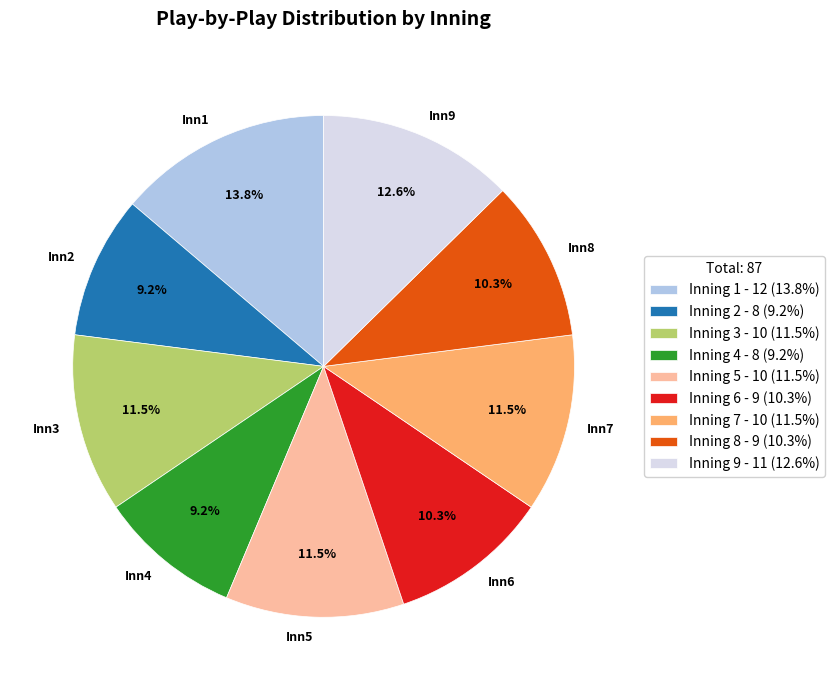

Is there a majority slice in this chart?

No